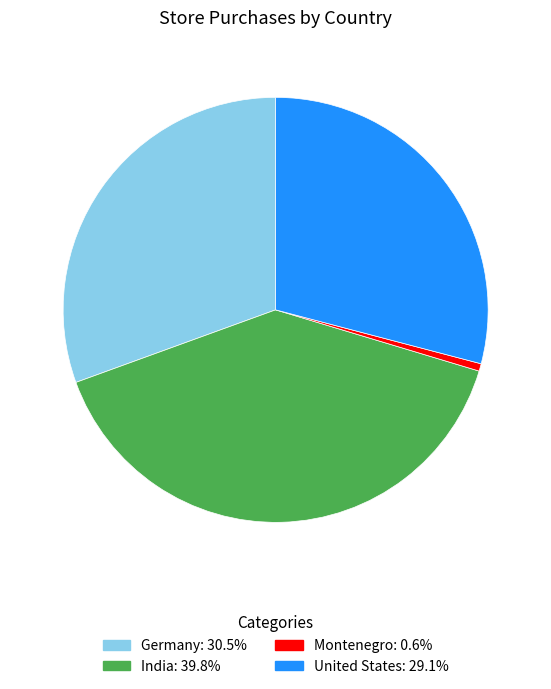

Combined, do Montenegro: 0.6% and United States: 29.1% account for over 50%?

No